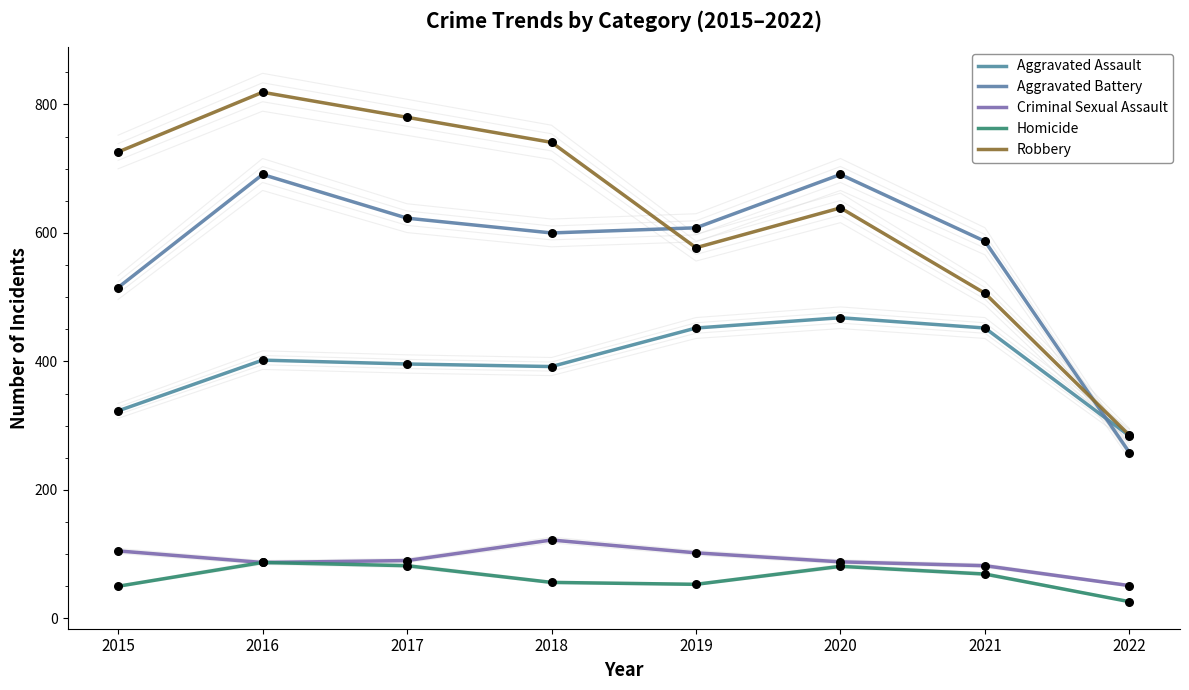

What is the total value across all series at 2022?

904